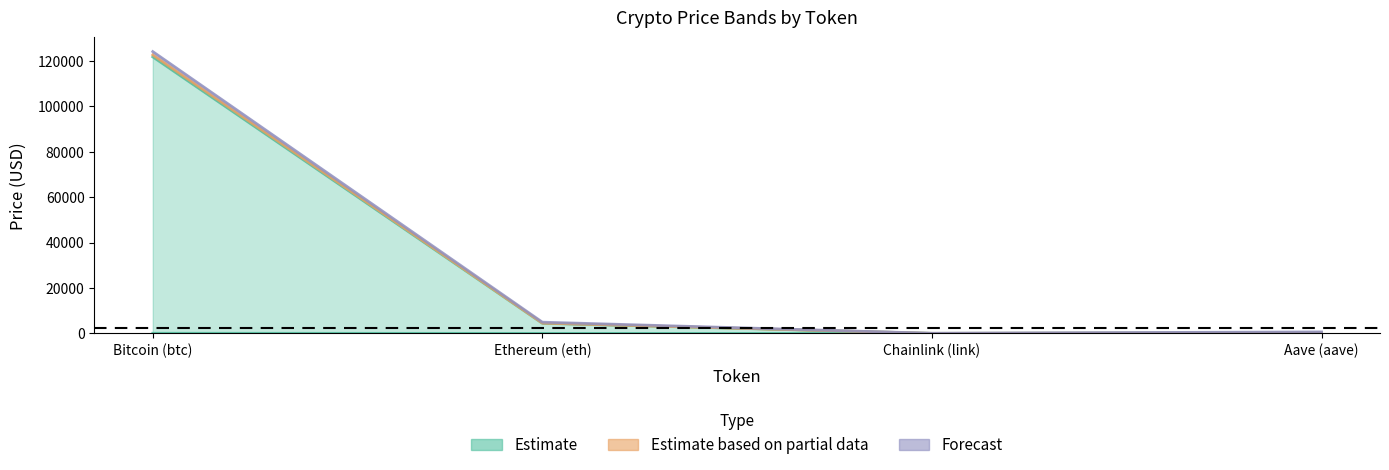

The value of price at Aave (aave) is 139.3. True or false?

False